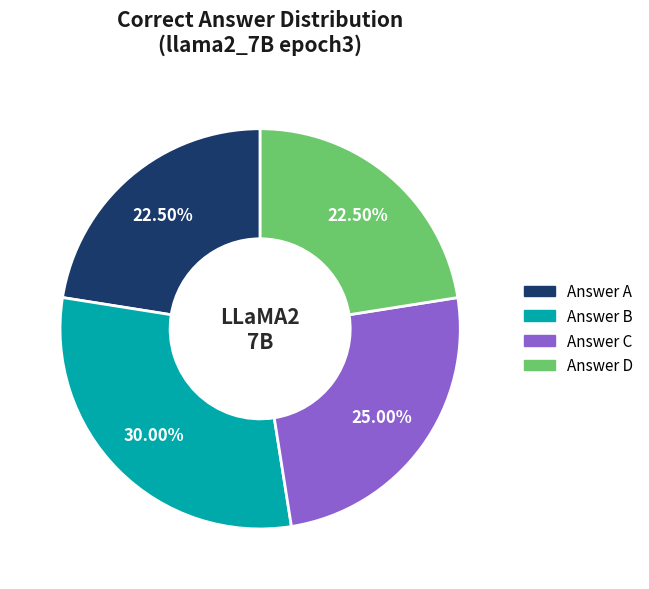

How many slices are in this pie chart?

4